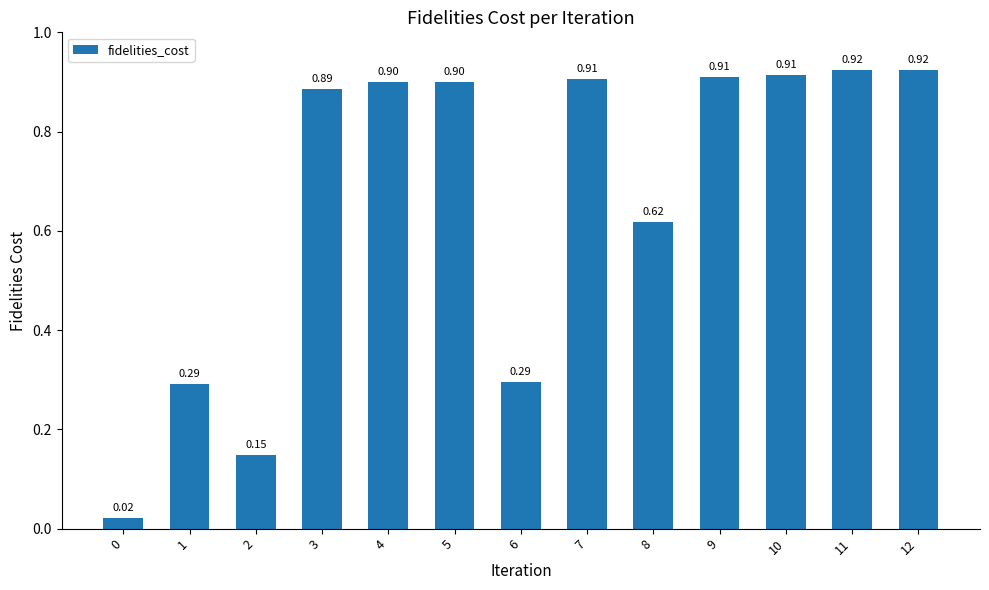

The value at 7 is 0.5. True or false?

False